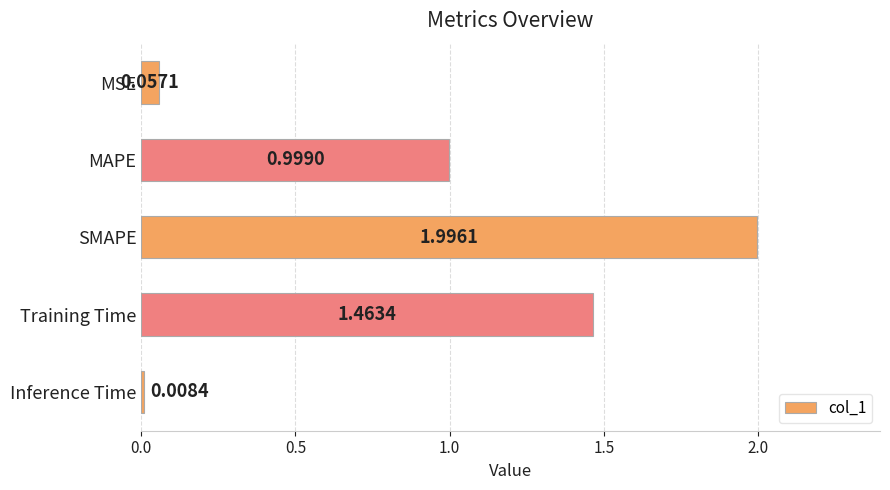

Which has a higher value, SMAPE or Training Time?

SMAPE